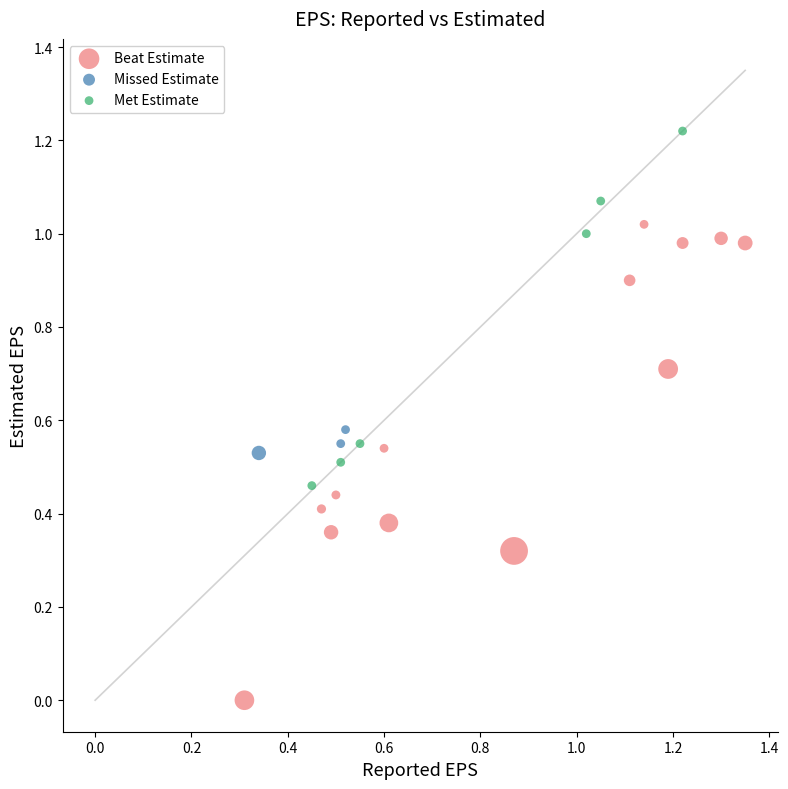

Which series has the widest spread of Y values?

Beat Estimate